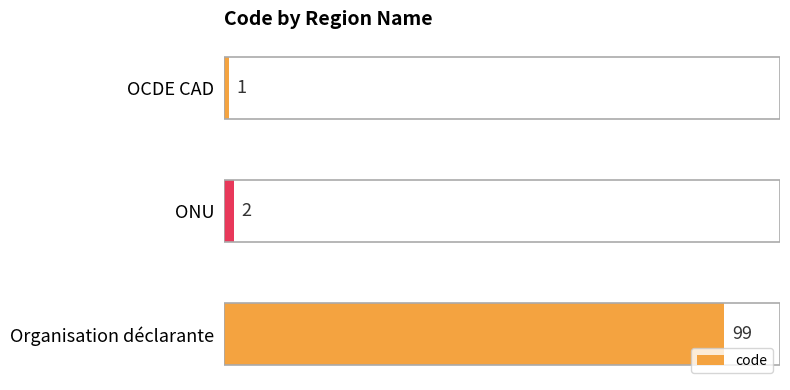

What is the minimum value shown in the chart?

1